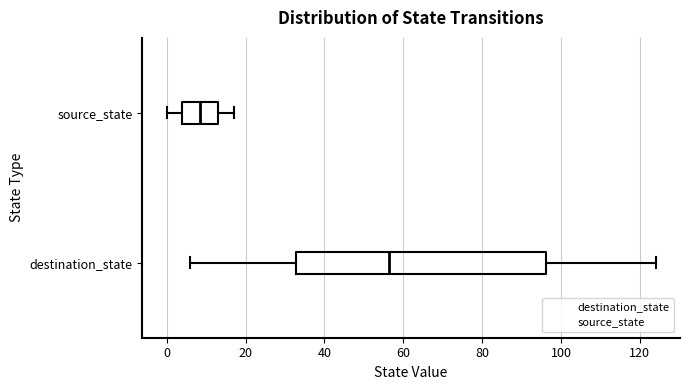

Which box's median line is the furthest to the right?

destination_state